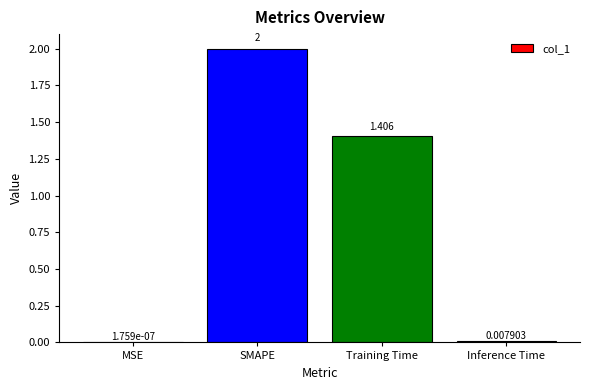

At which category does the chart reach its peak across all series?

SMAPE